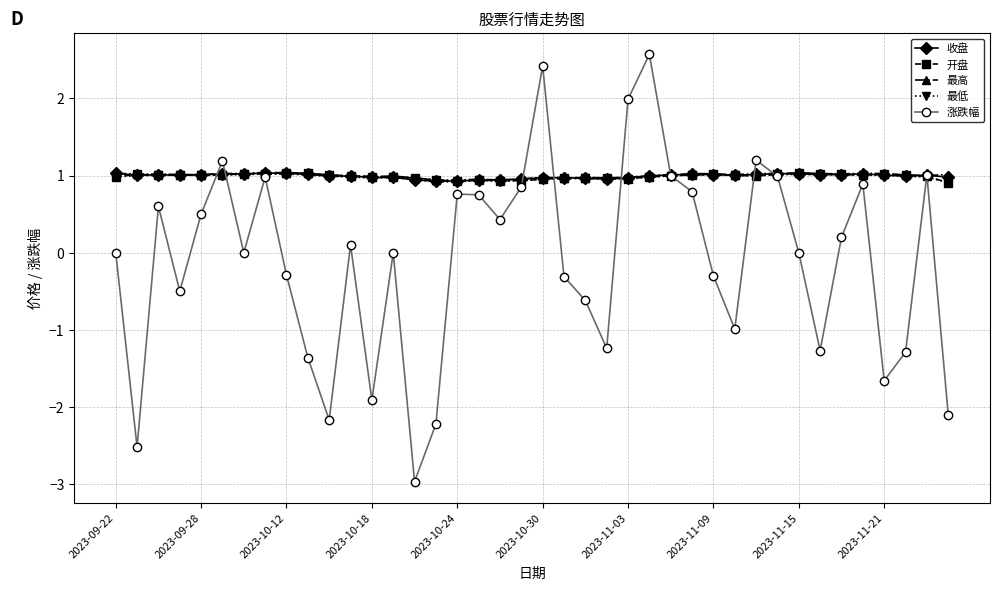

What is the value of the 最低 point at the 1st from the left?

1.0